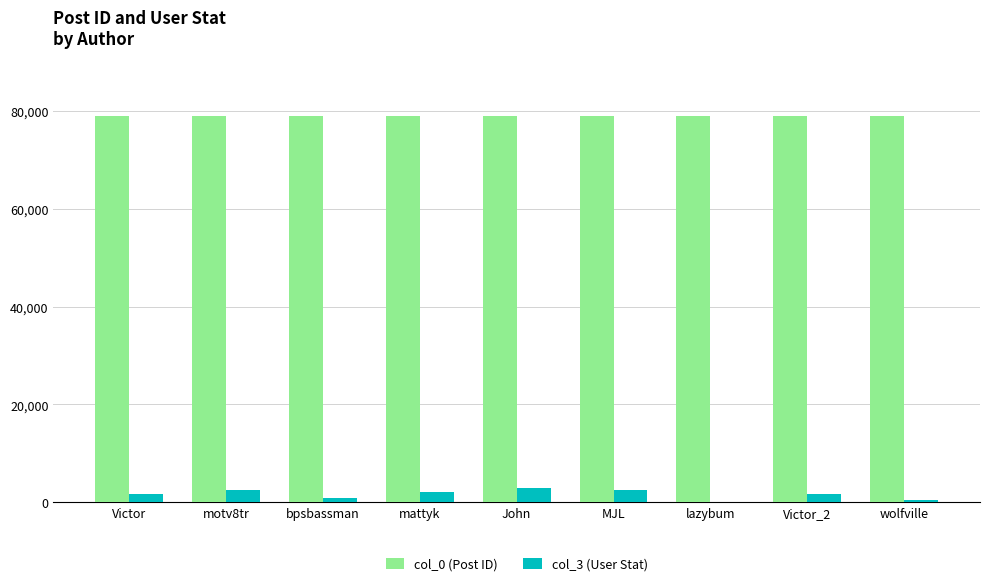

Is the value of col_3 (User Stat) at bpsbassman greater than the value of col_0 (Post ID) at lazybum?

No